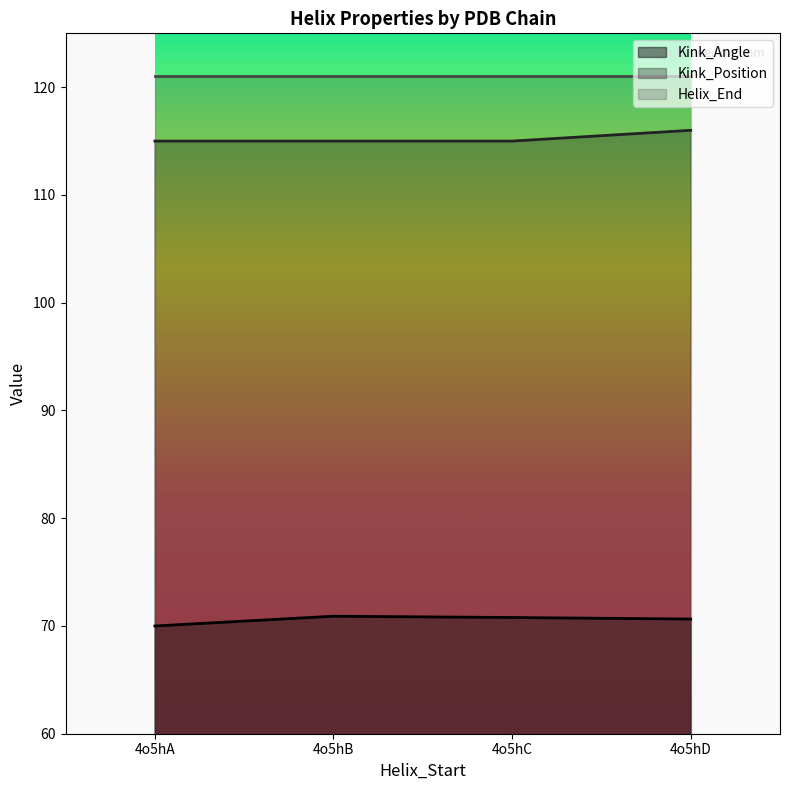

How many series are shown in this chart?

3